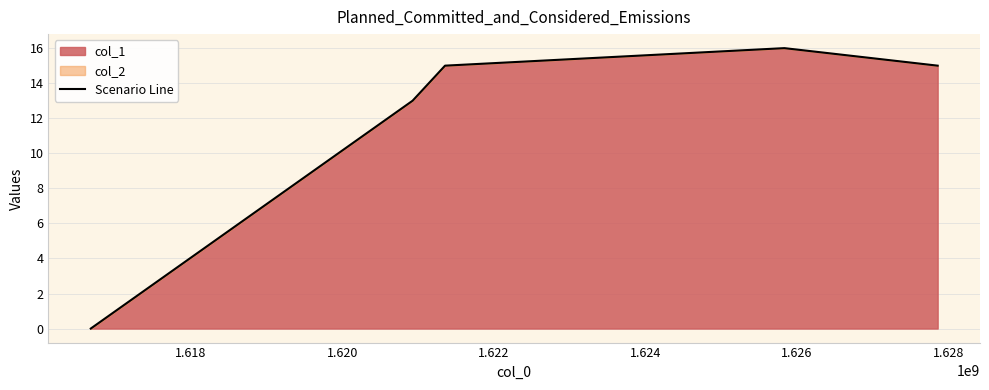

What is the maximum value shown in the chart?

16